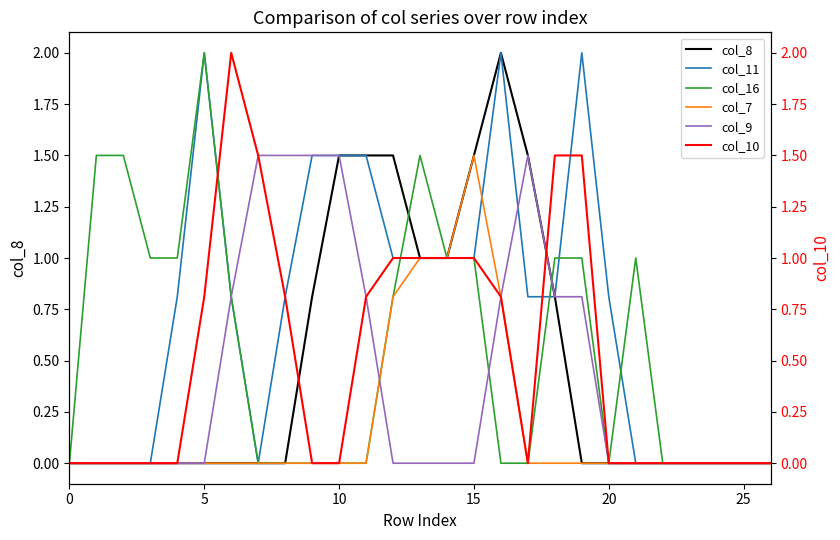

How many values in col_10 are above zero?

12